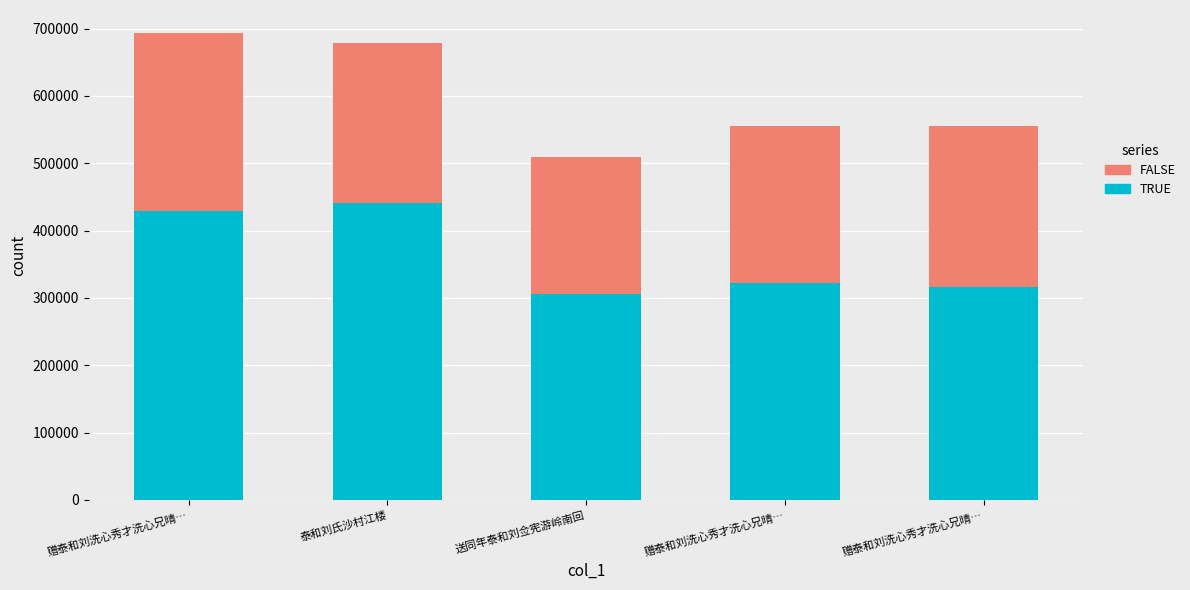

The TRUE series shows 589912 at 赠泰和刘洗心秀才洗心兄晴…. True or false?

False